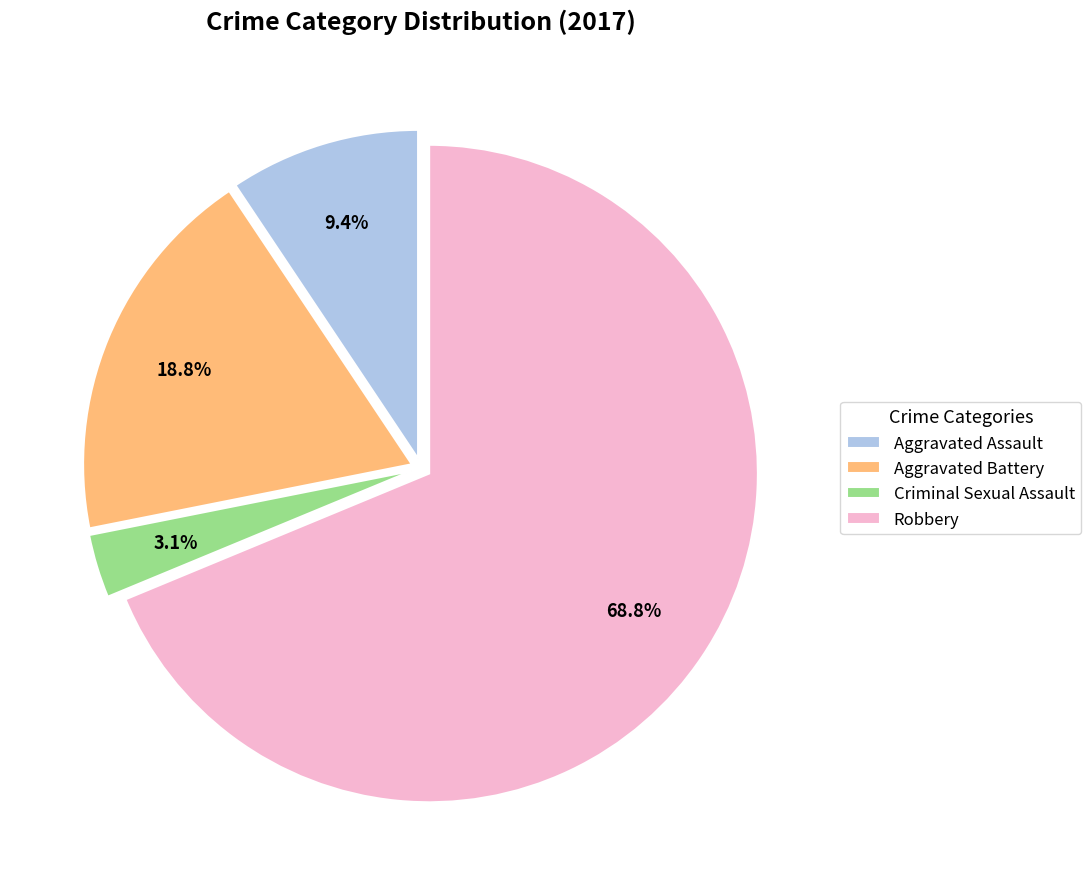

Count the number of slices in the pie.

4